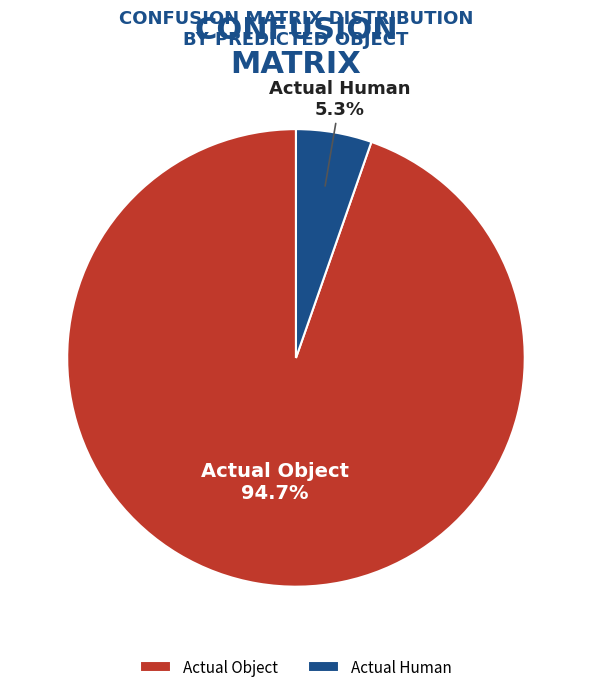

The Actual Human slice represents 1% of the pie. True or false?

False